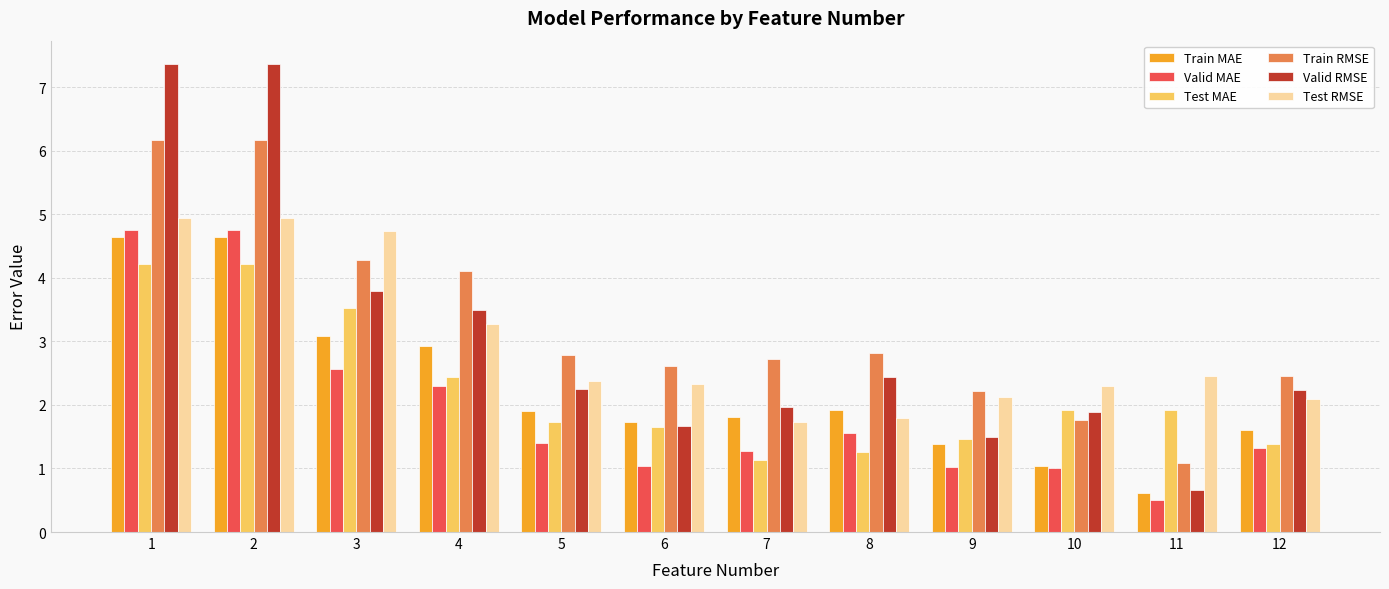

Is the value of Valid MAE at 9 greater than the value of Test RMSE at 1?

No